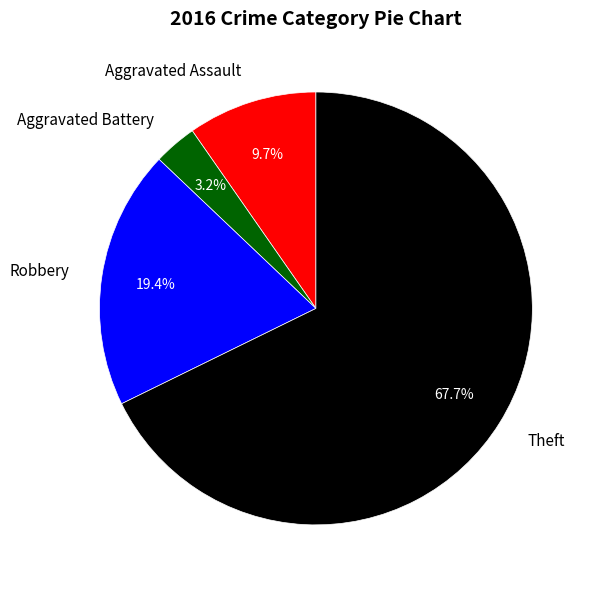

True or false: Aggravated Battery accounts for 3% of the total.

True